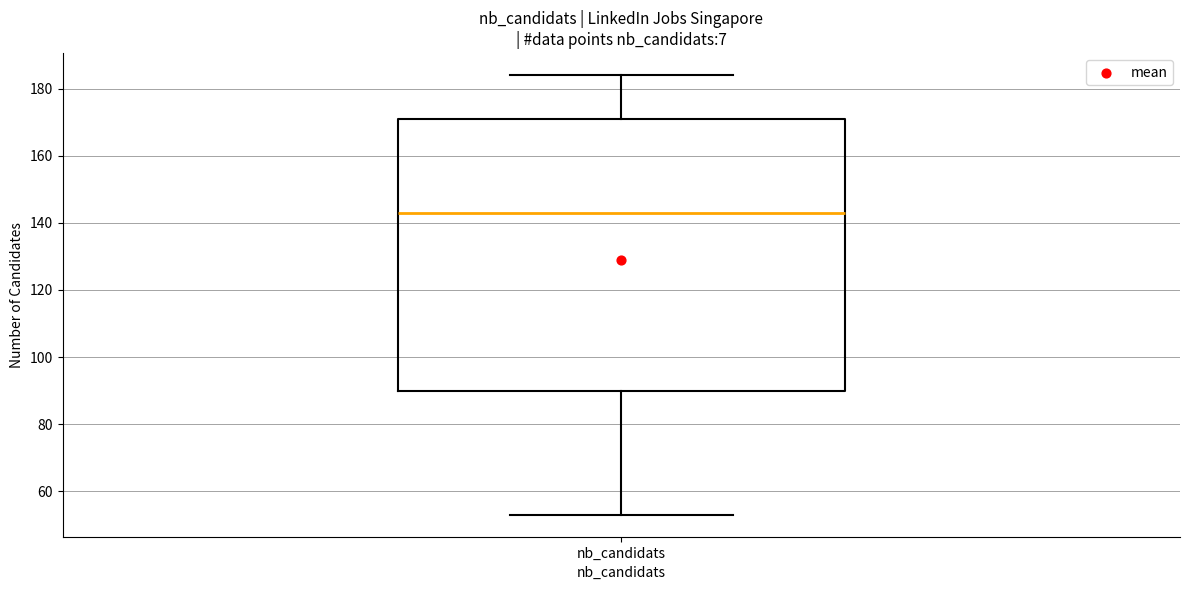

Where does the upper whisker of the box for nb_candidats end on the y-axis? The values are not printed on the chart, so give them approximately, as read against the axis.

184